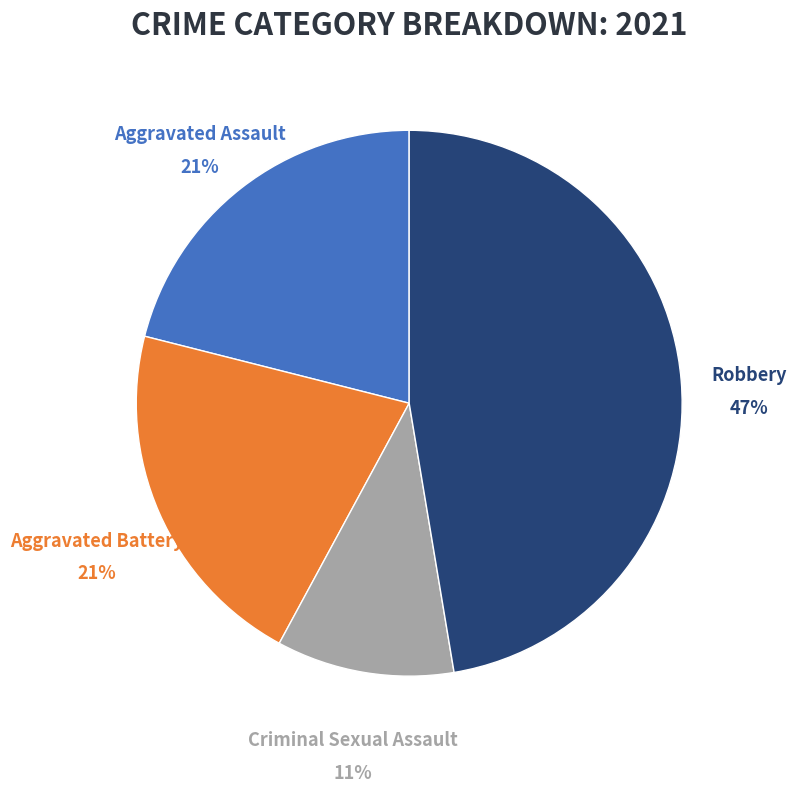

Is there any slice that represents more than half of the pie?

No